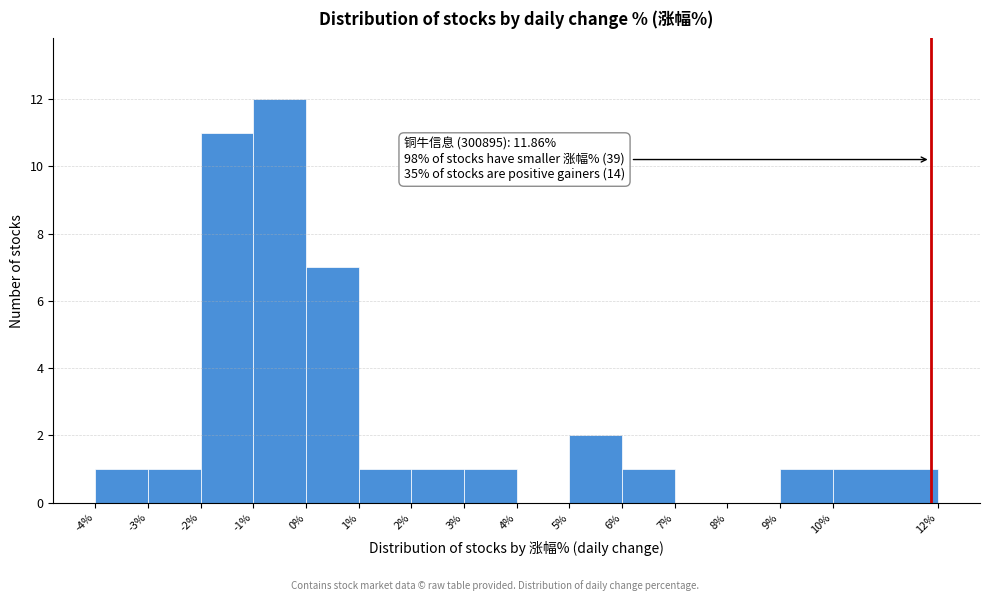

Over which range of the x-axis is the bar tallest?

-1% to 0%